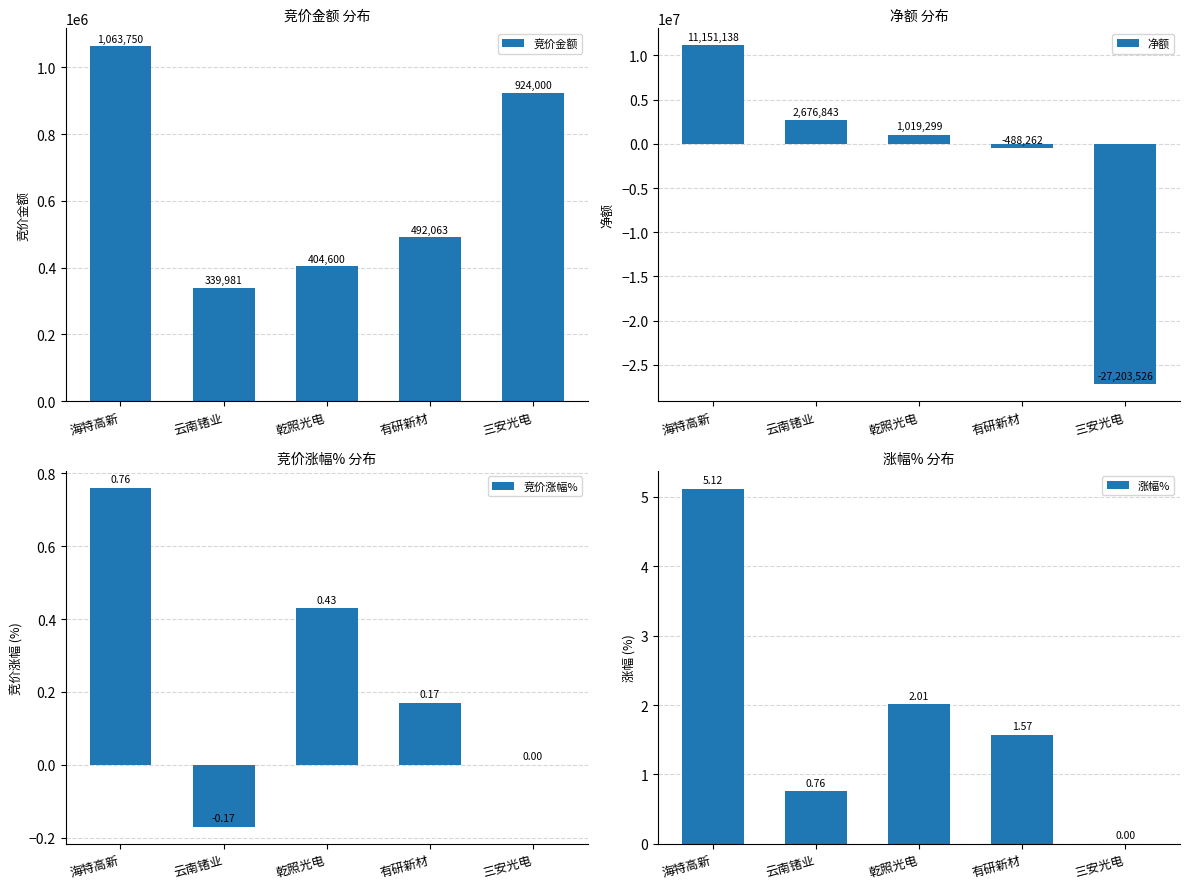

Rank the categories by 竞价金额 value from lowest to highest.

云南锗业, 乾照光电, 有研新材, 三安光电, 海特高新